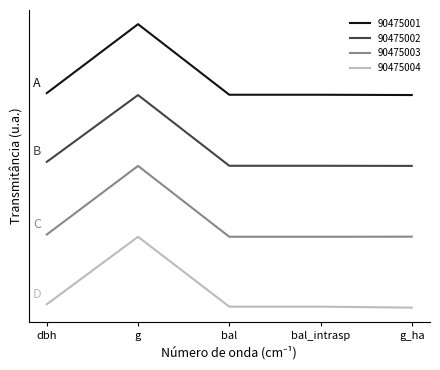

Is the value of 90475001 at bal_intrasp greater than the value of 90475004 at dbh?

Yes